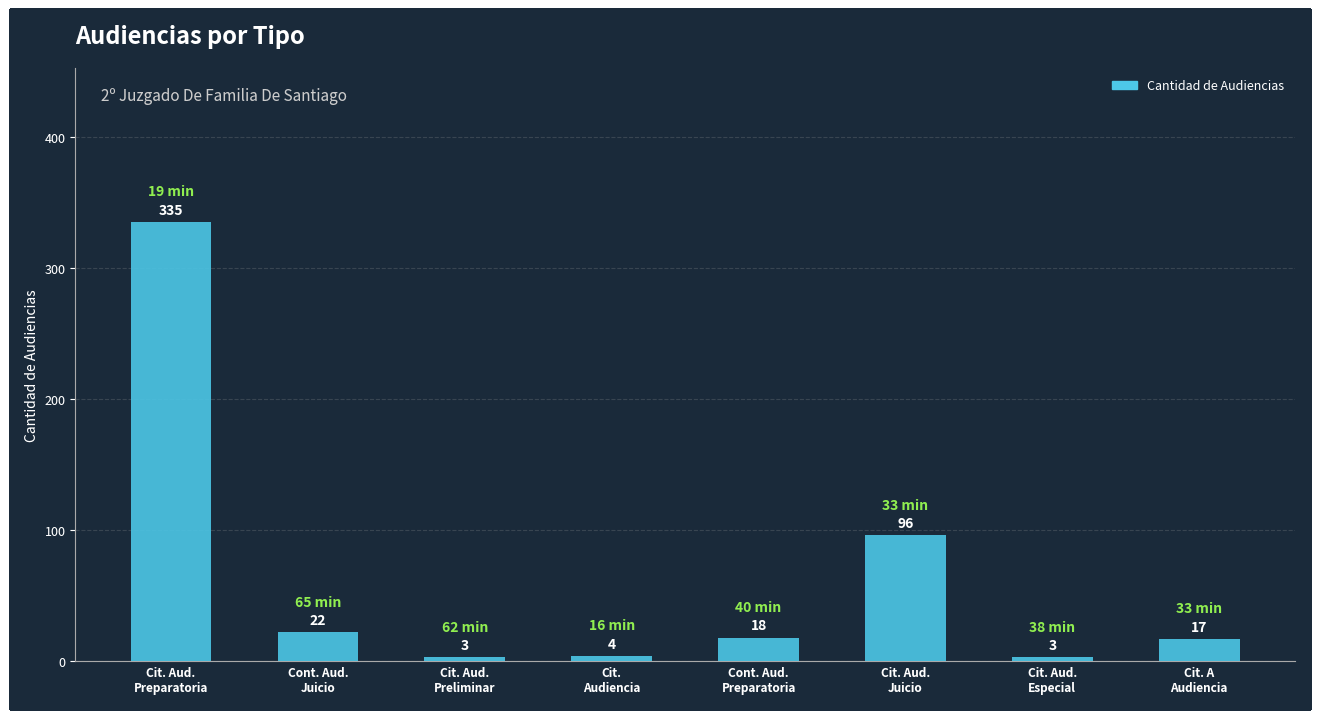

At which label does the data first exceed 18?

Cit. Aud.
Preparatoria